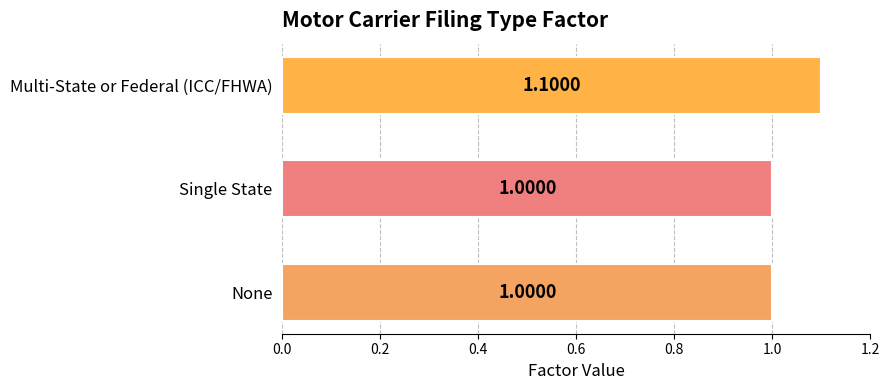

What is the average value?

1.0